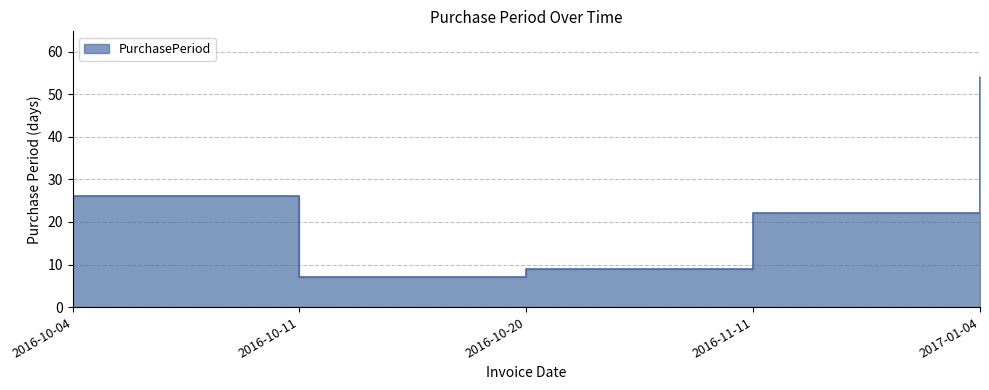

What is the value of the 2nd point from the left?

7